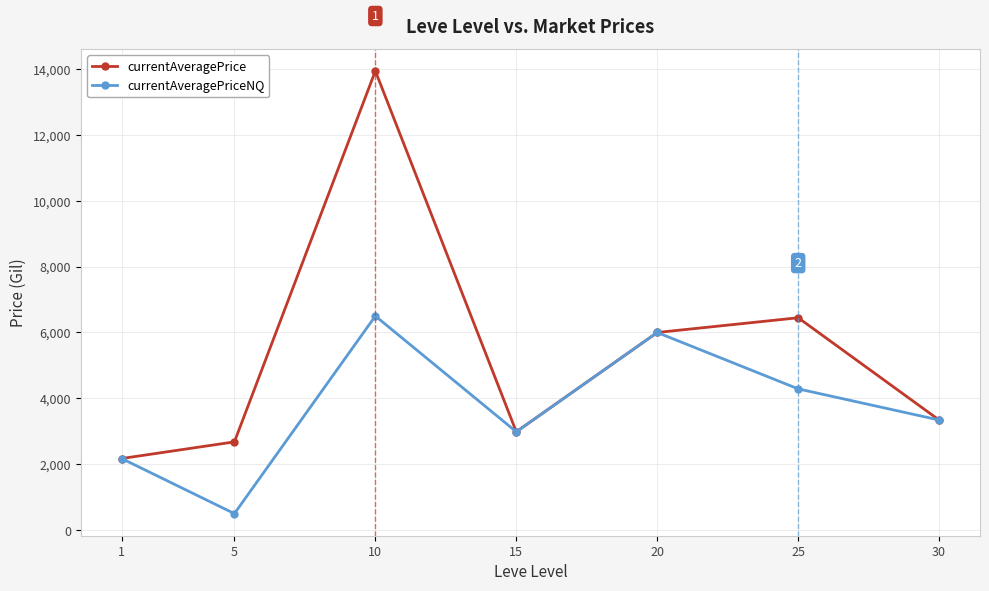

What is the lowest value of the currentAveragePriceNQ series?

503.0